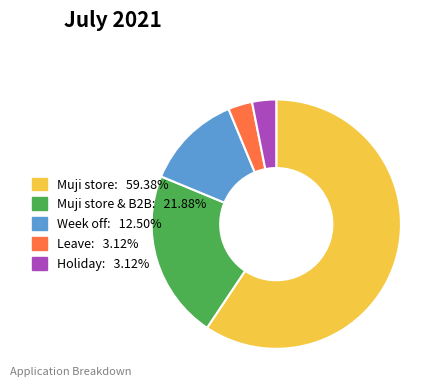

Is there a majority slice in this chart?

Yes